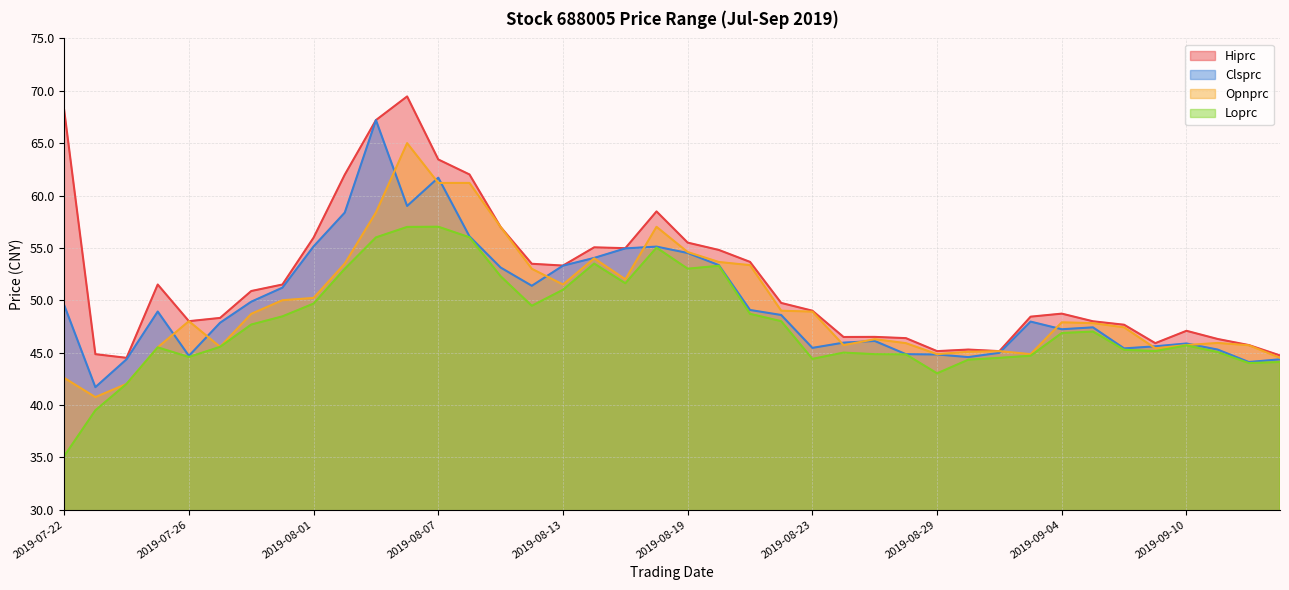

Does the chart display data point markers on the line(s)?

No